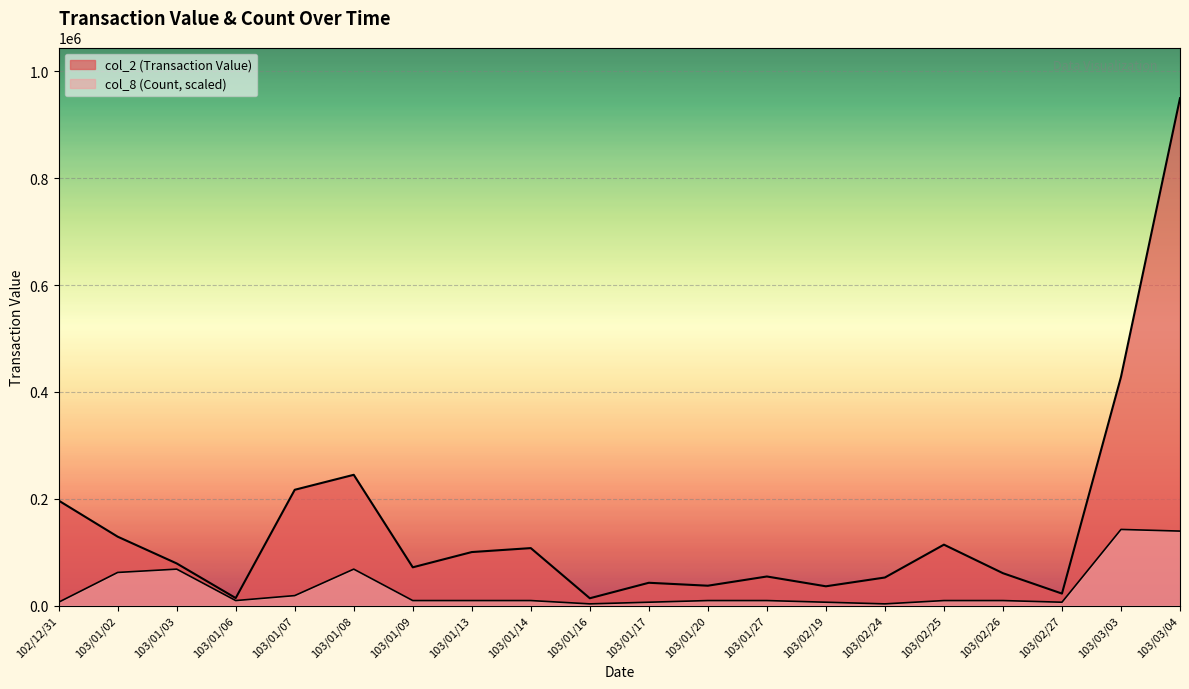

Does the chart display data point markers on the line(s)?

No